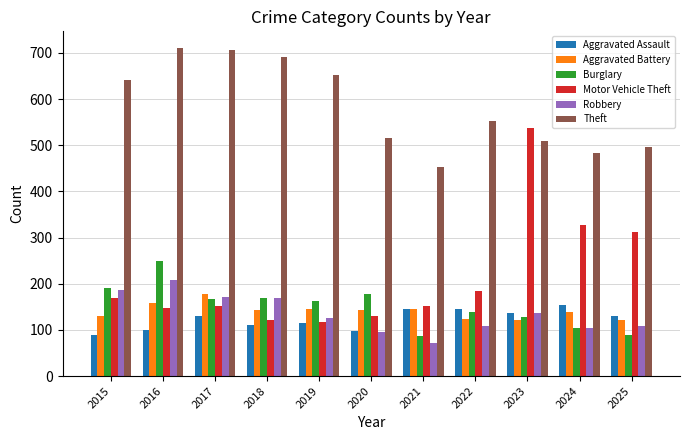

The value of Aggravated Assault at 2018 is 63. True or false?

False